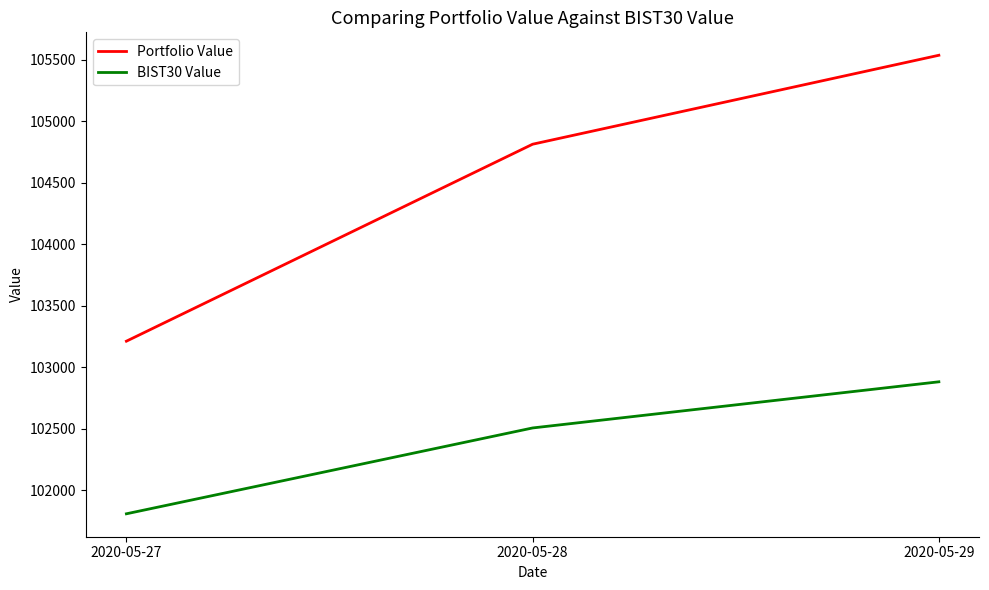

At 2020-05-27, list the series in order from largest to smallest.

Portfolio Value, BIST30 Value